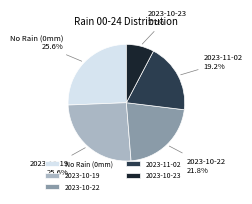

Is there a majority slice in this chart?

No